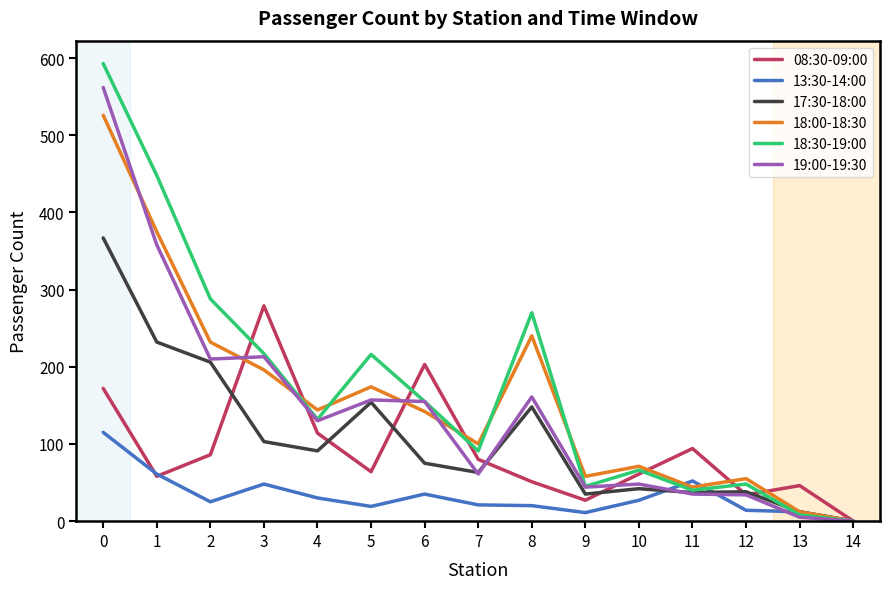

What are all the series names shown in the legend?

08:30-09:00, 13:30-14:00, 17:30-18:00, 18:00-18:30, 18:30-19:00, 19:00-19:30